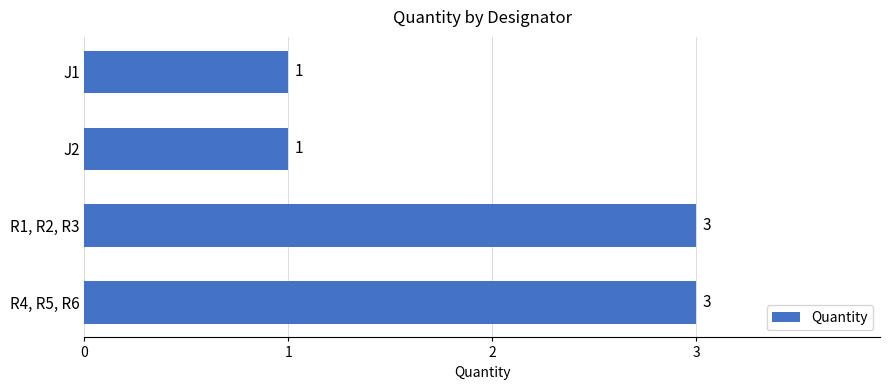

What is the maximum value shown in the chart?

3